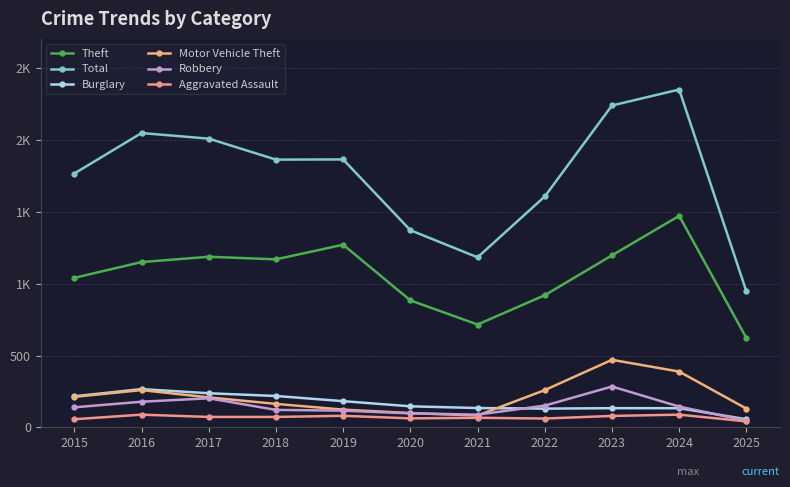

What is the difference between the second highest and minimum values in the Theft series?

650